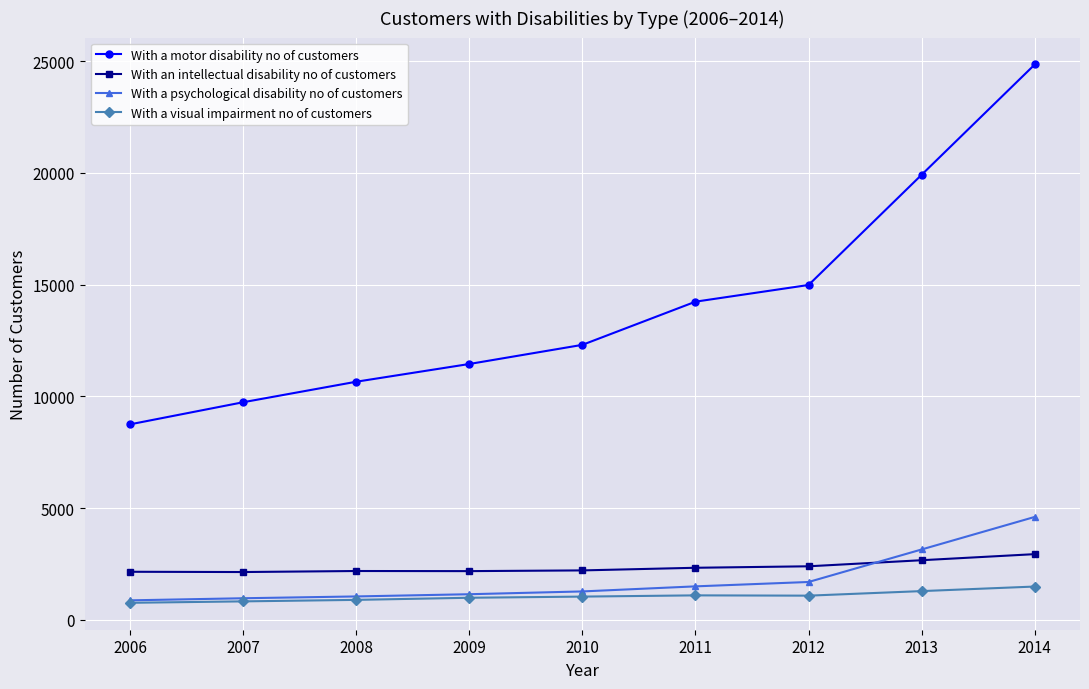

Which series changed the most between 2006 and 2010?

With a motor disability no of customers